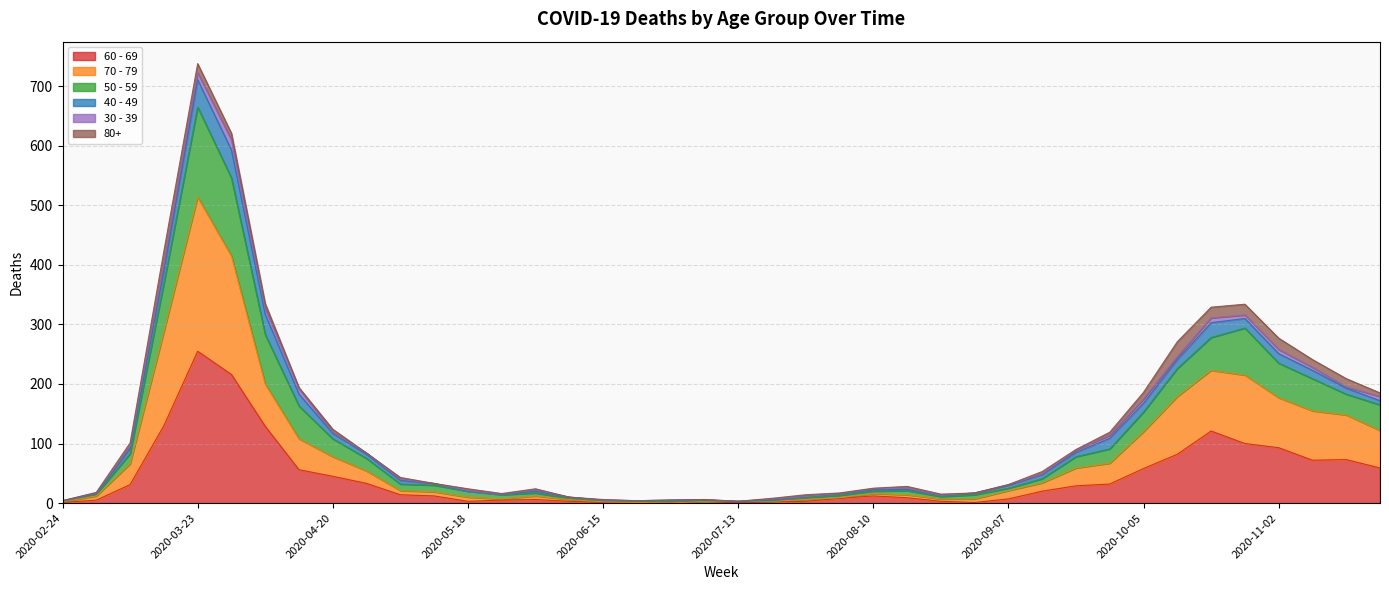

Where does the 70 - 79 series first go above 21?

2020-03-09